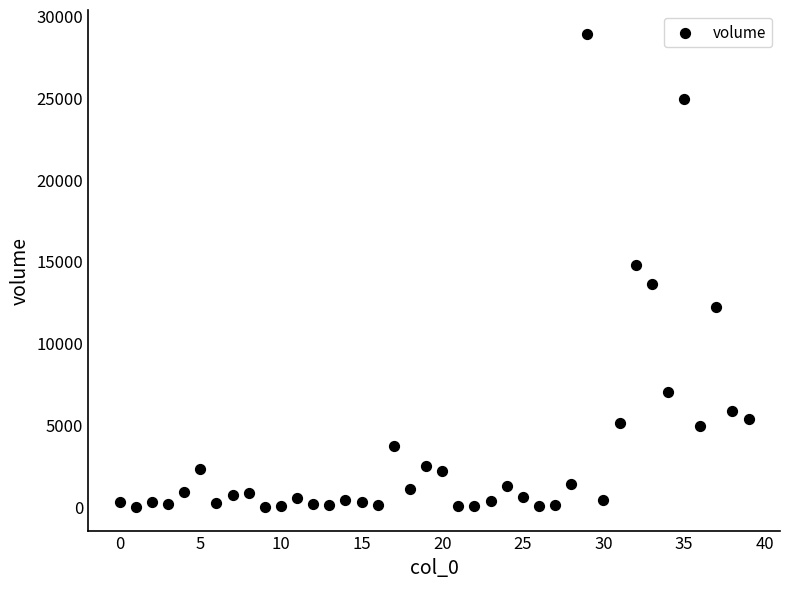

What is the range of Y values (max minus min)?

28901.7